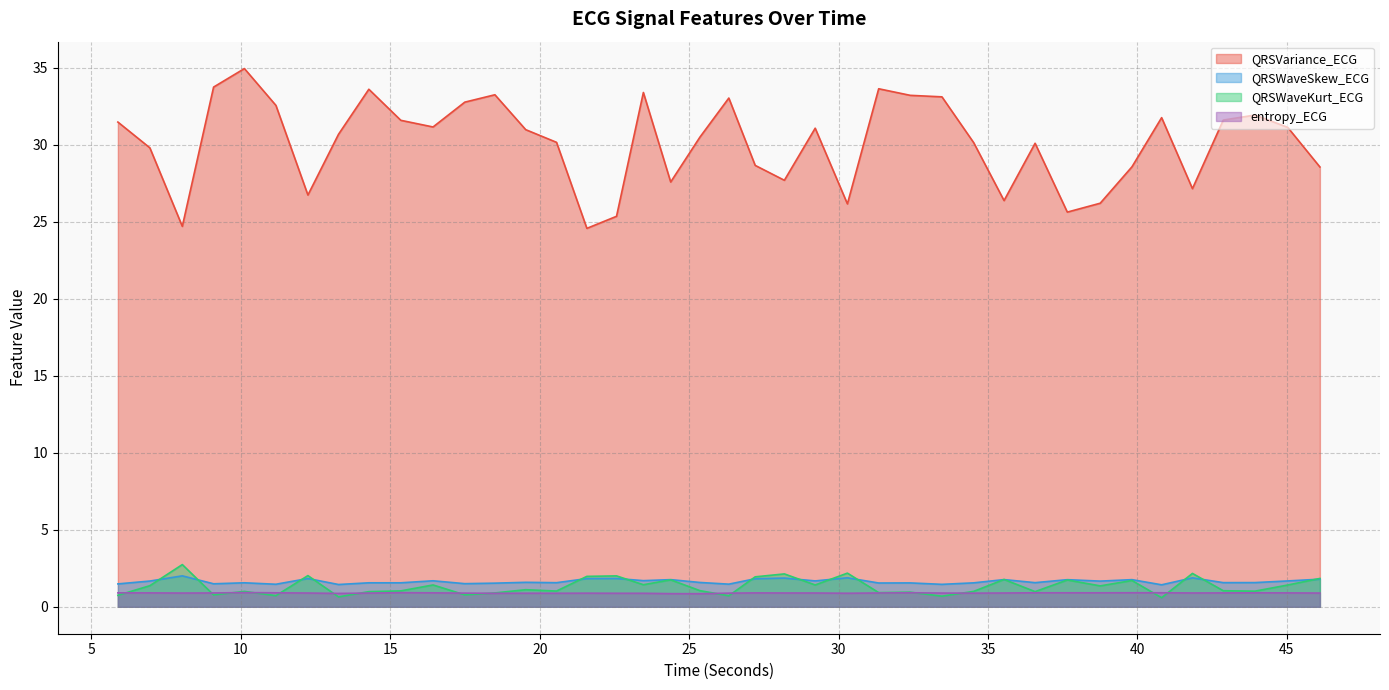

The value of entropy_ECG at 39.8203125 is 0.9. True or false?

True